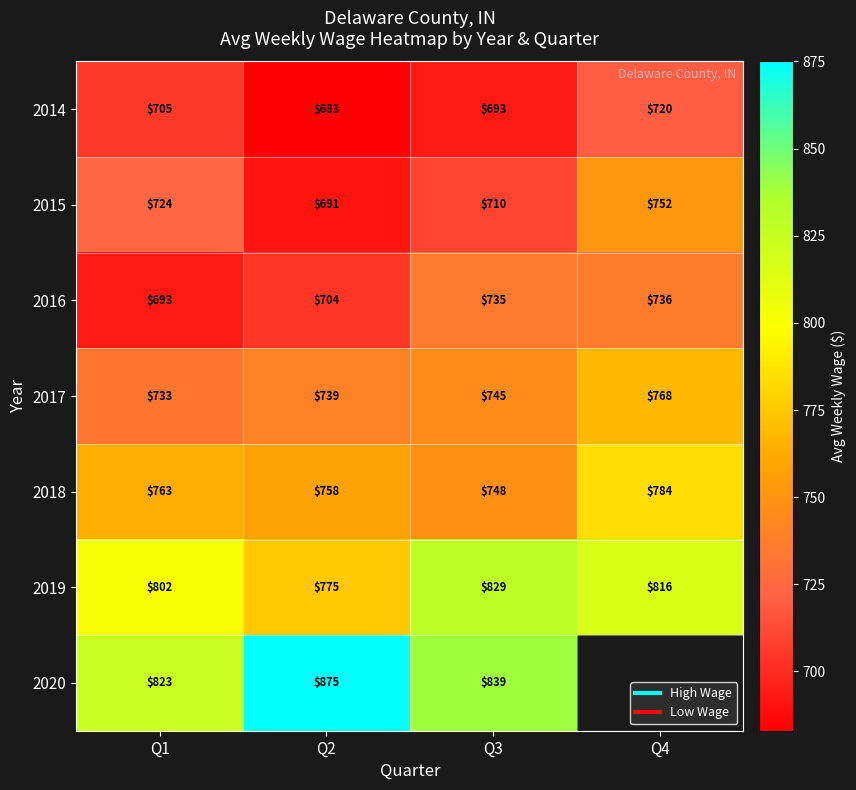

Rank the categories by 2017 value from highest to lowest.

Q4, Q3, Q2, Q1